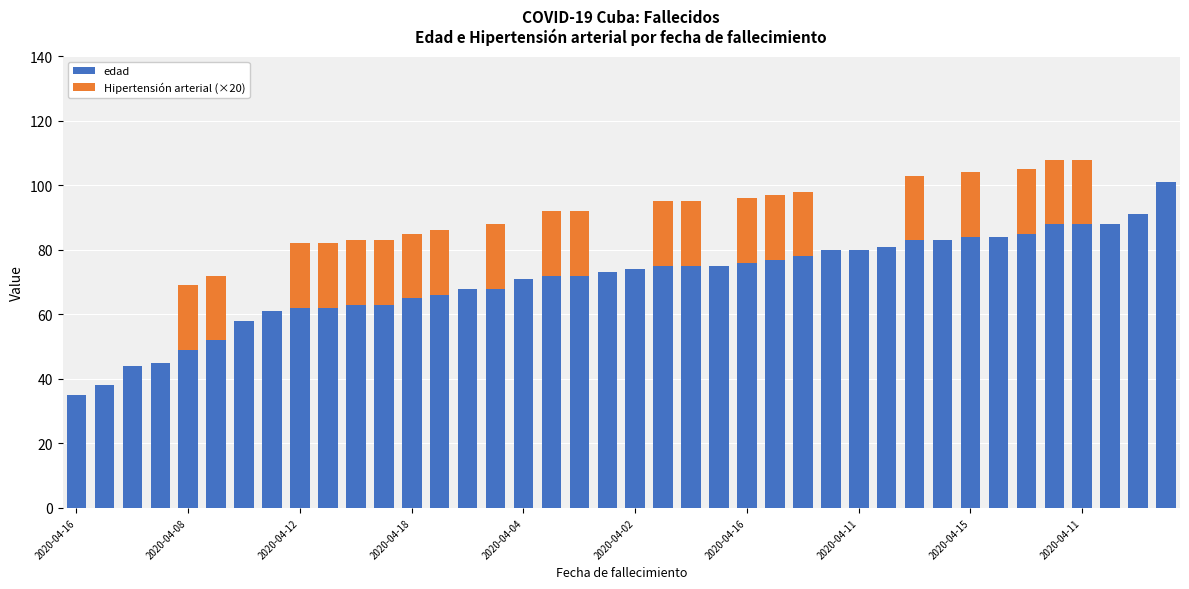

What is the maximum value for edad?

101